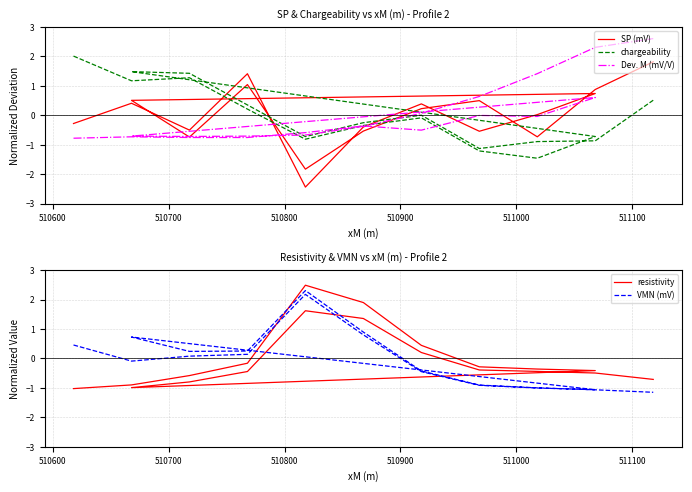

The value of resistivity at 13 is 2.3. True or false?

False